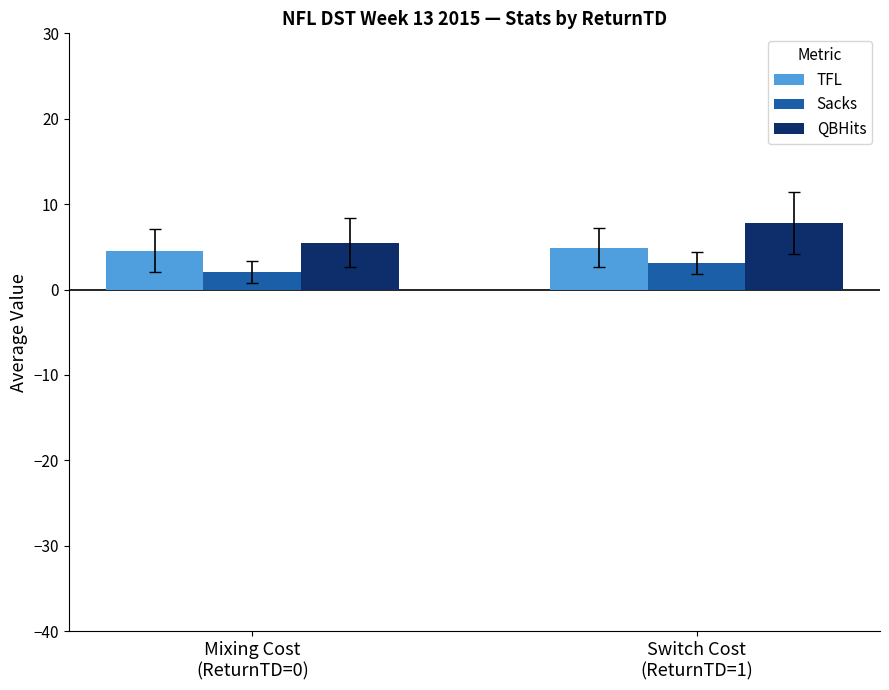

True or false: Sacks has a value of 3.1 at Switch Cost
(ReturnTD=1).

True